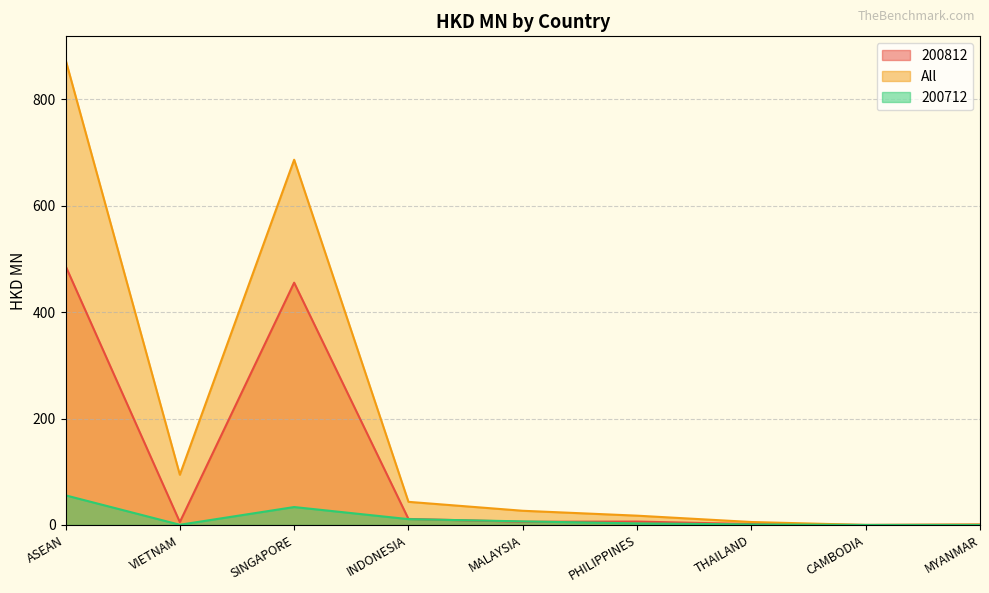

Where is 200812 nearest to the value 243?

SINGAPORE